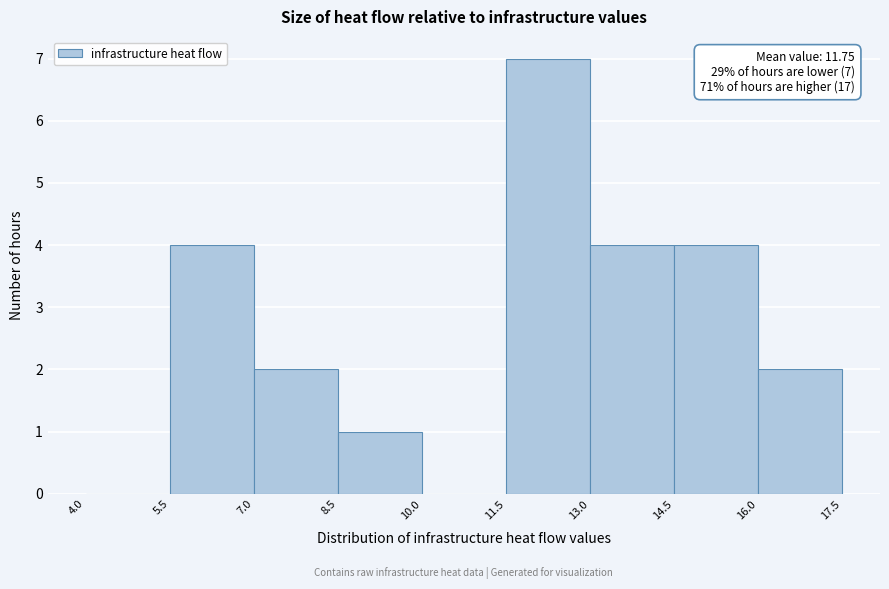

Over which range of the x-axis is the bar tallest?

11.5 to 13.0